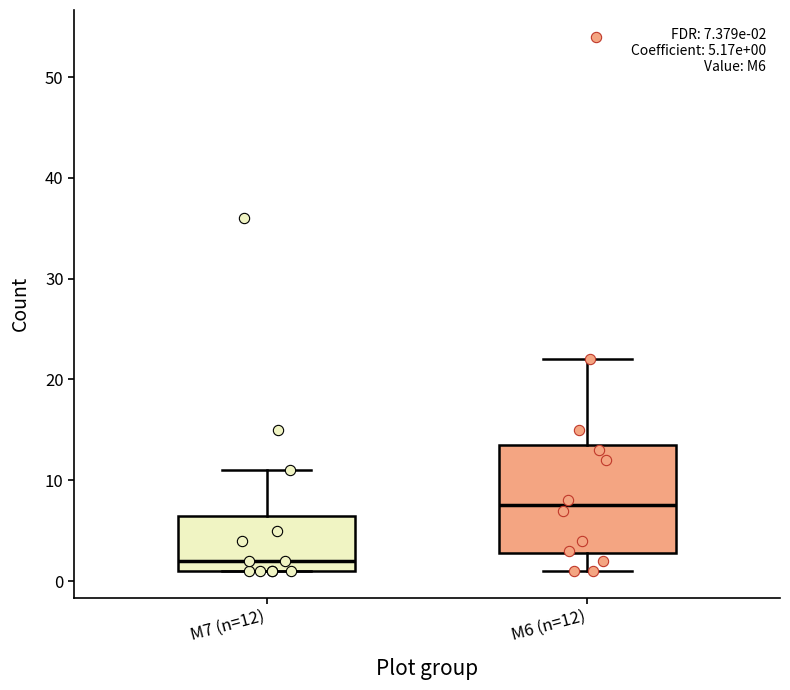

Which box has the highest median line?

M6 (n=12)